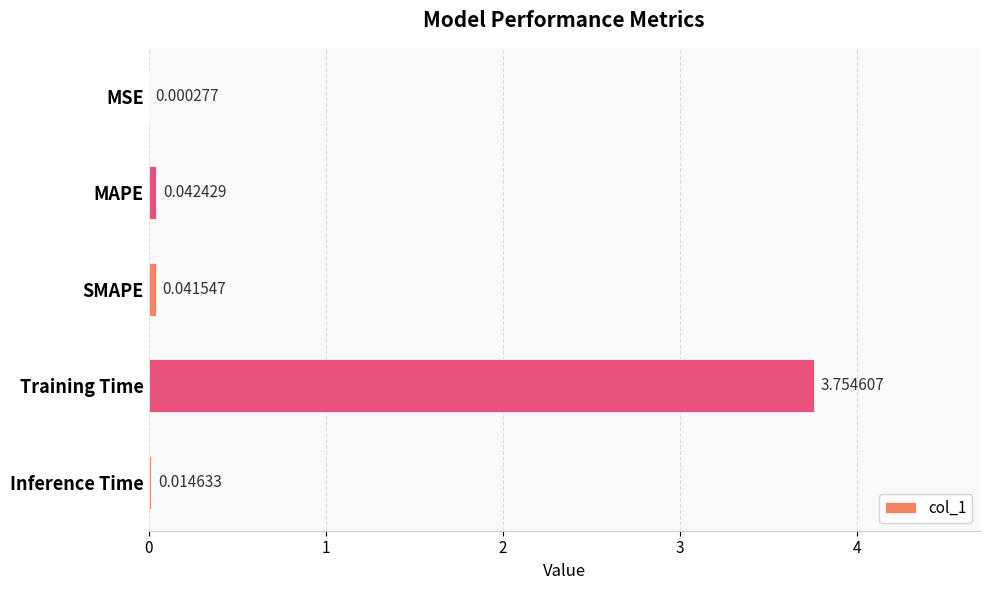

Between MAPE and SMAPE, which is larger?

MAPE